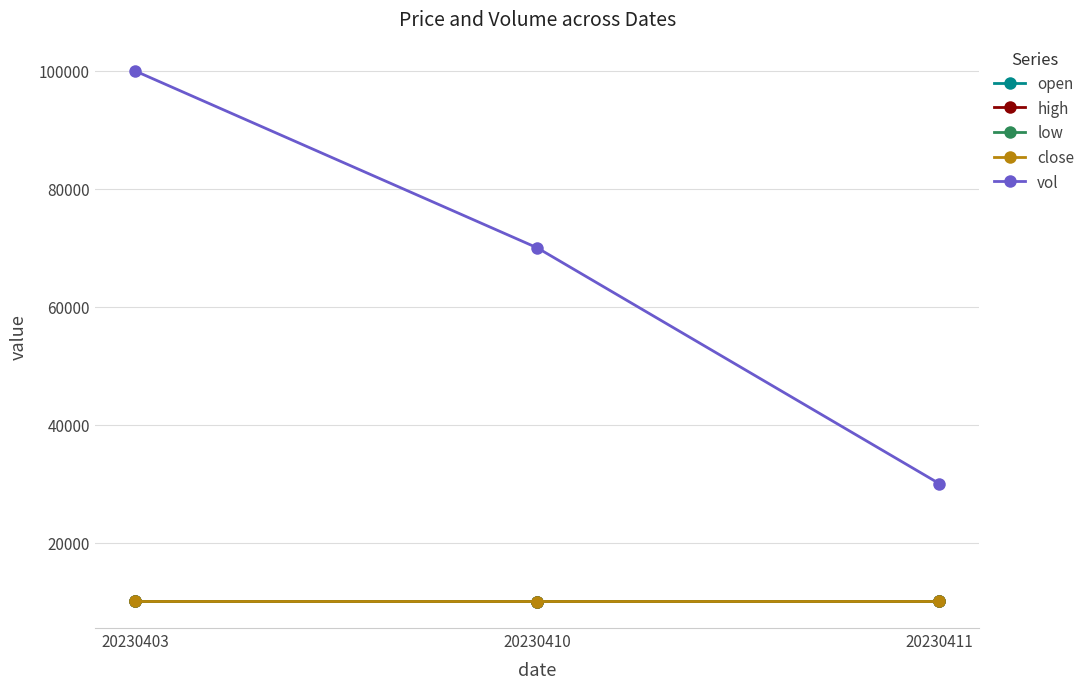

Does the chart display data point markers on the line(s)?

Yes